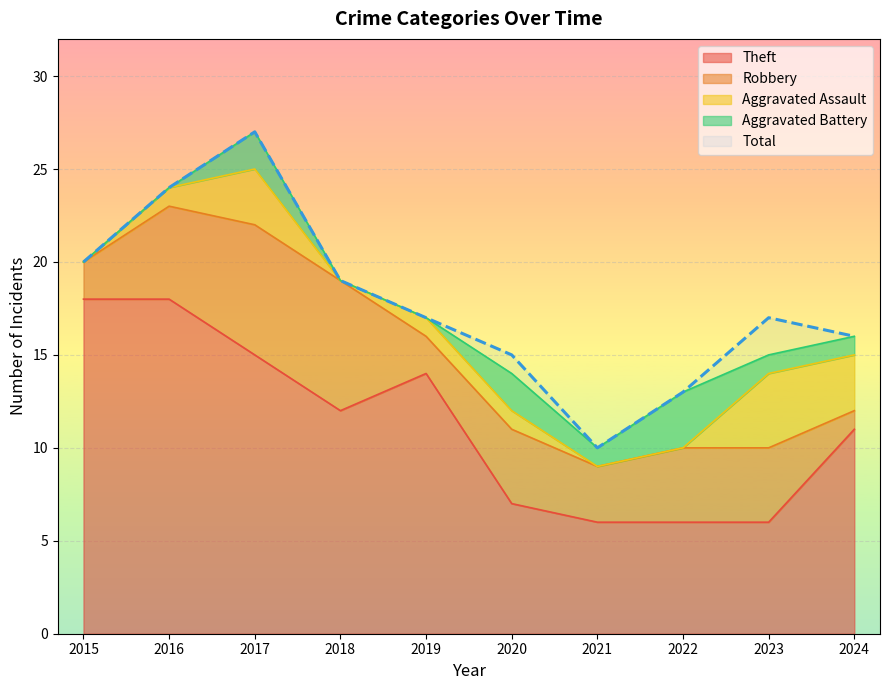

Where is the first local maximum for Aggravated Battery?

2017